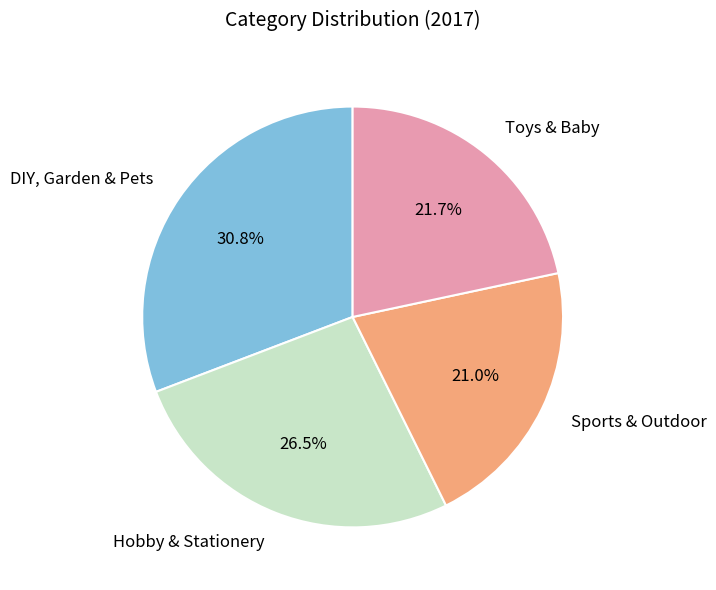

Does any single category account for the majority?

No